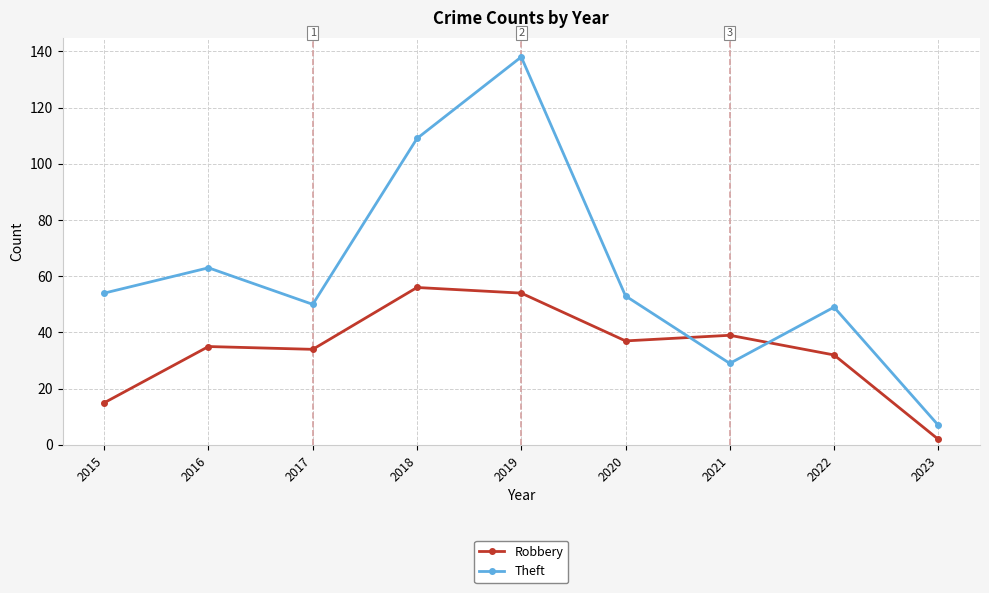

What is the sum of all Robbery values?

304